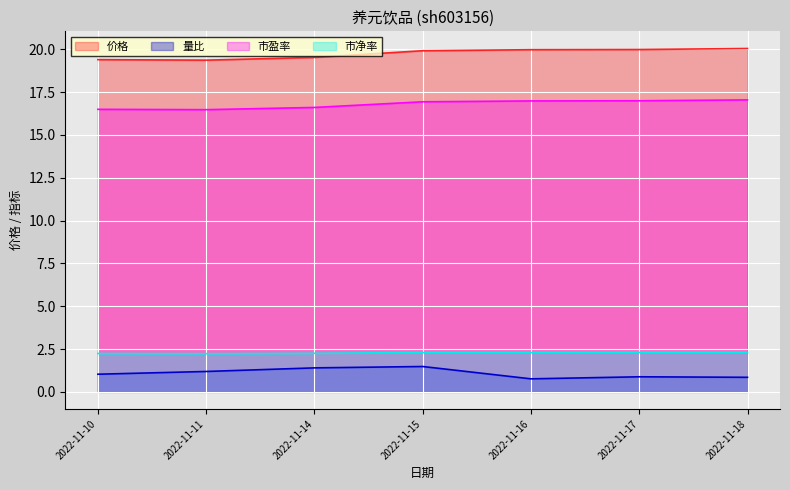

Is the value of 市盈率 at 2022-11-15 greater than the value of 量比 at 2022-11-18?

Yes